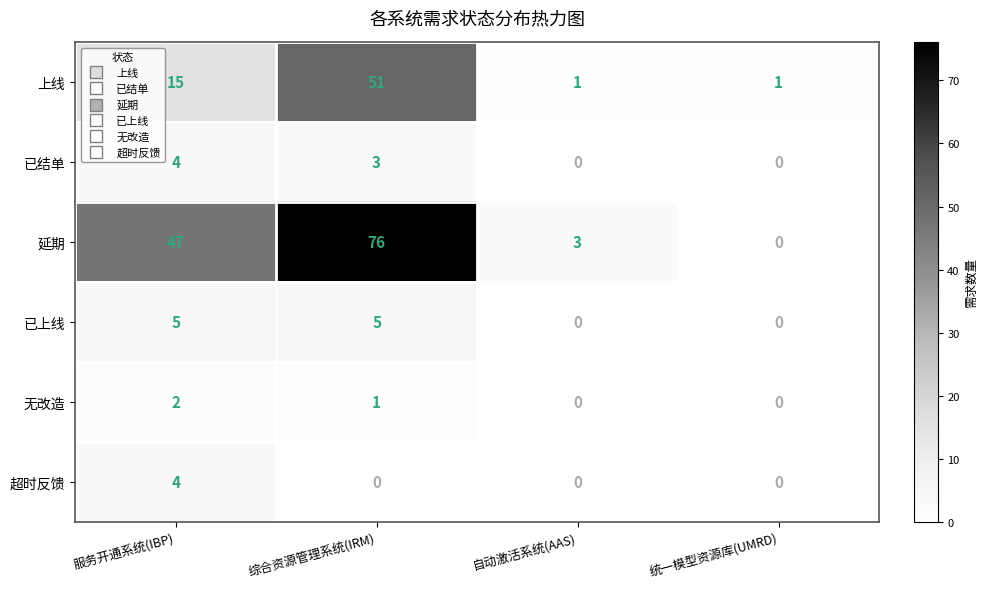

At which label is 上线 closest to 26?

服务开通系统(IBP)